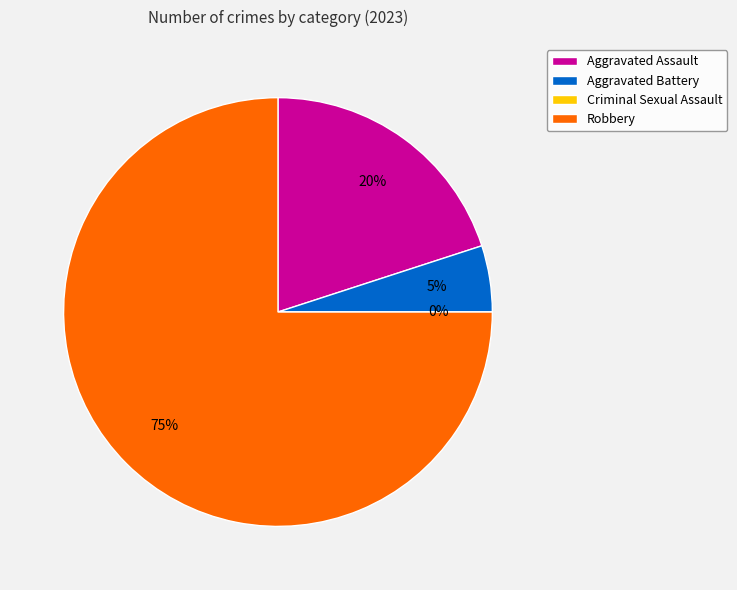

Is there a majority slice in this chart?

Yes